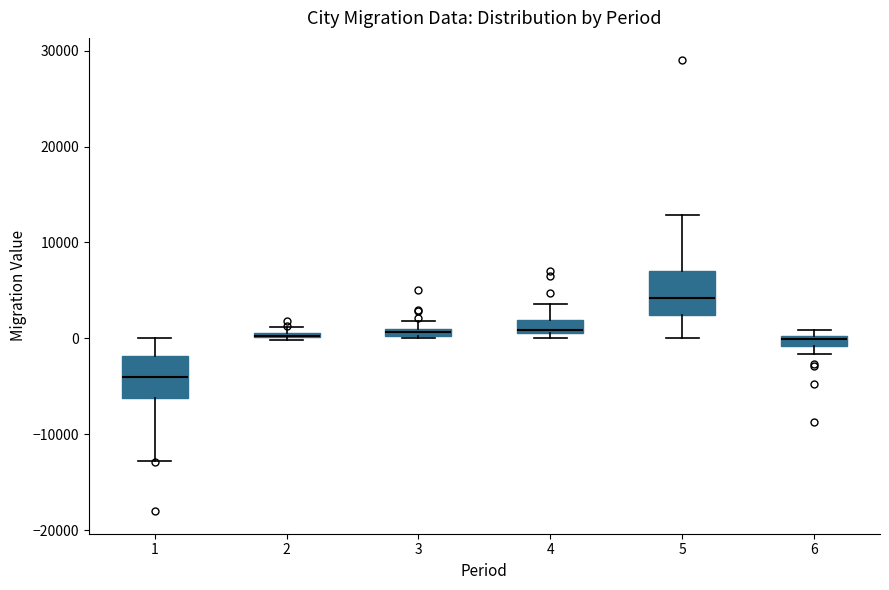

Where is the upper edge of the box at x = 4 on the y-axis? The values are not printed on the chart, so give them approximately, as read against the axis.

2000